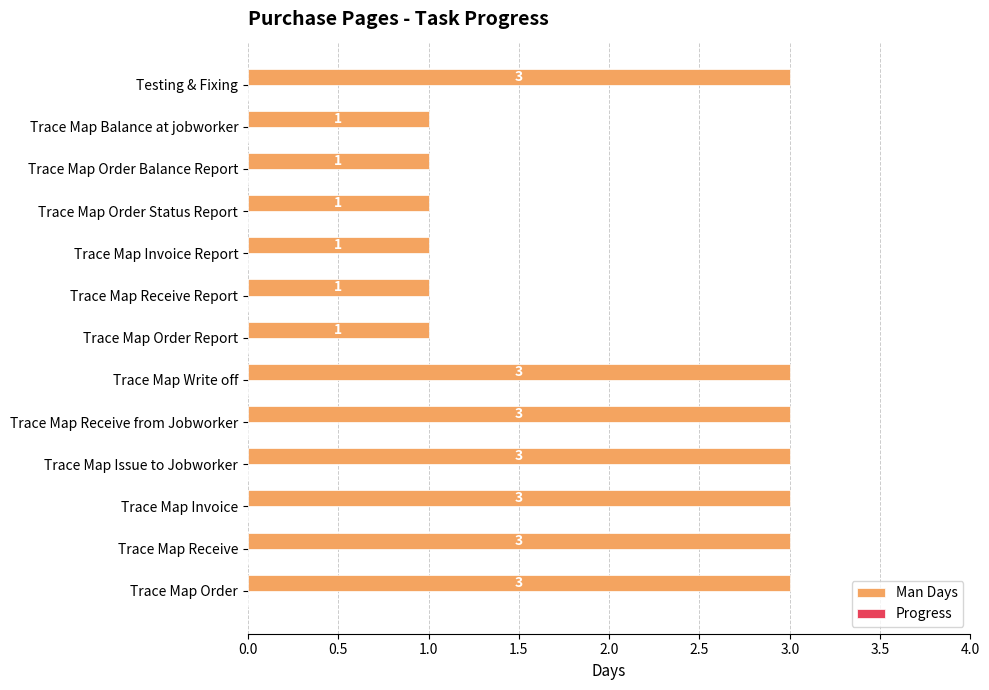

Approximately how many times larger is the value at Trace Map Receive from Jobworker compared to Trace Map Order Status Report?

3.0